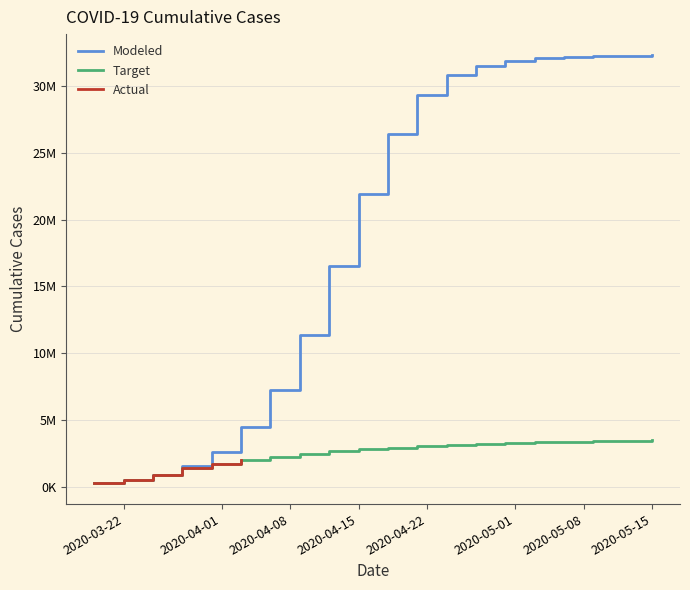

The Target series shows 461144.0 at 2020-03-31. True or false?

False